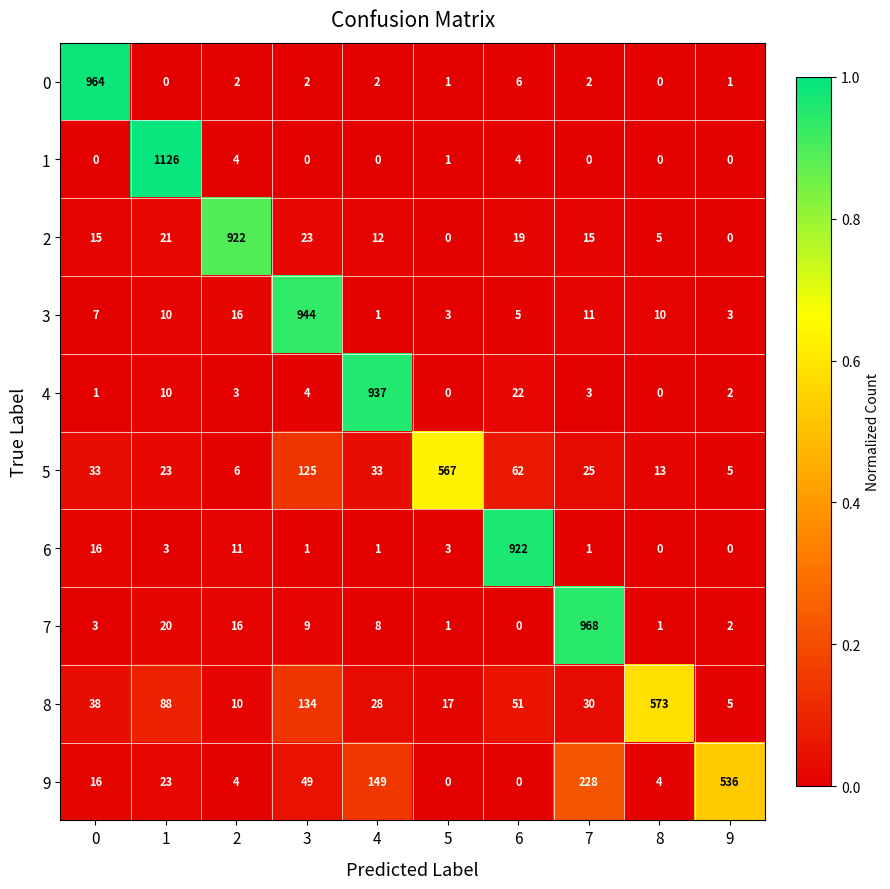

What is the sum of the 4 values at 5 and 7?

3